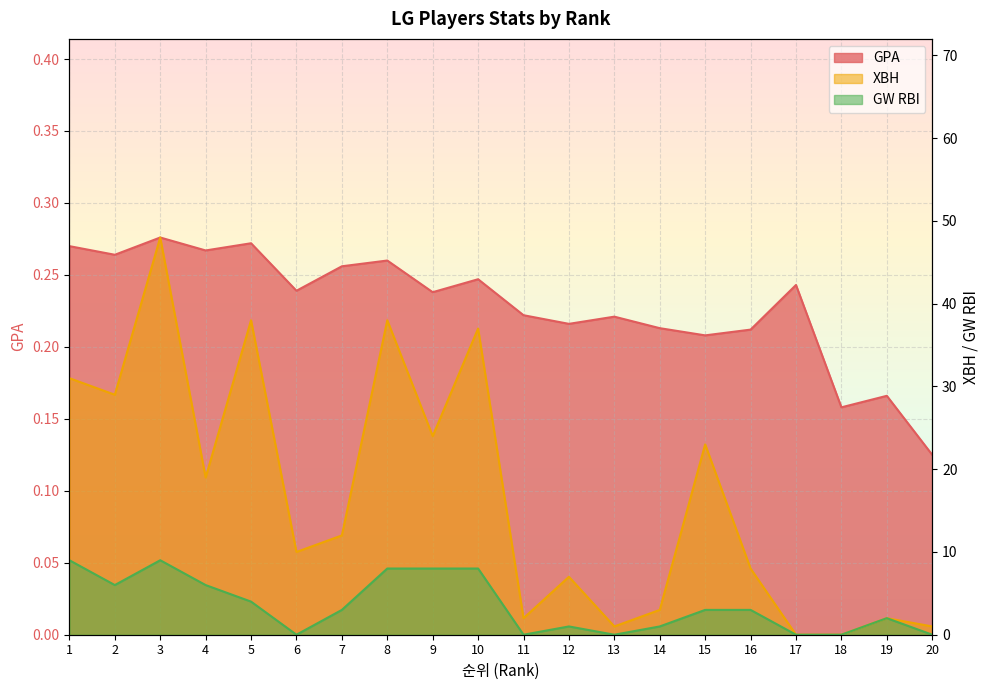

Which series has the largest total across all categories?

XBH